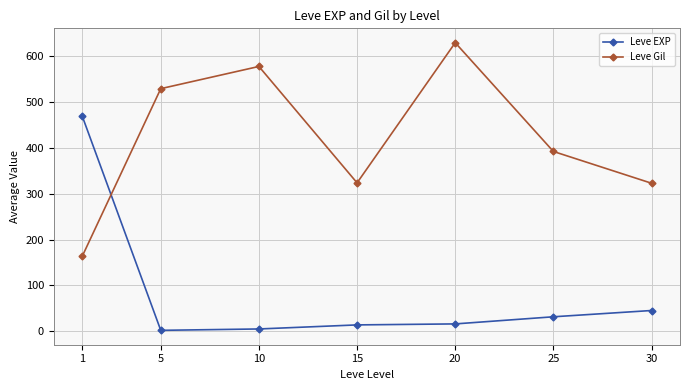

What is the total value across all series at 30?

368.0